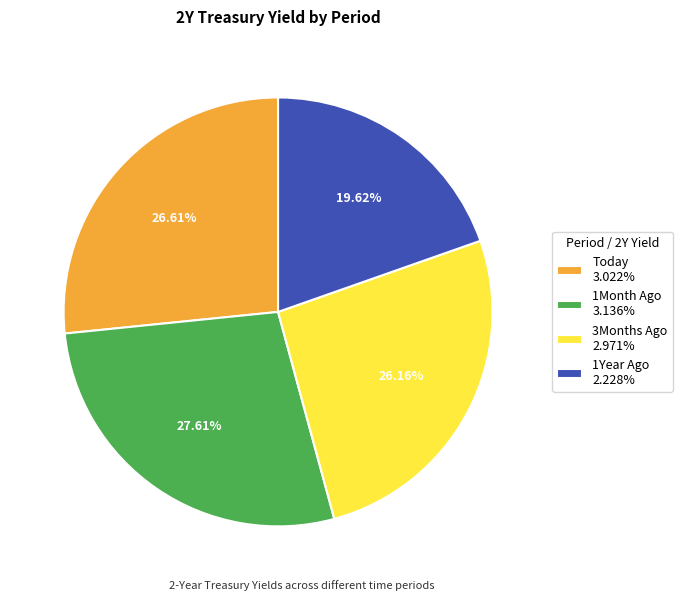

Does Today account for over 50% of the chart?

No